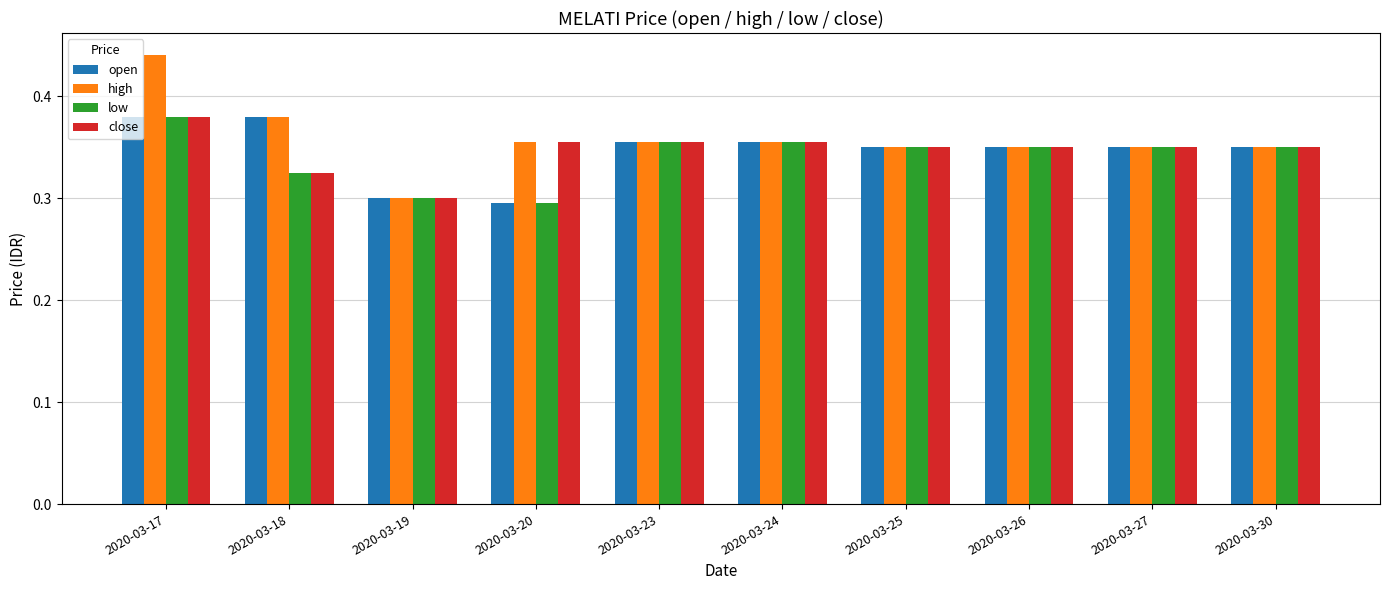

Which category has the highest value across all series?

2020-03-17